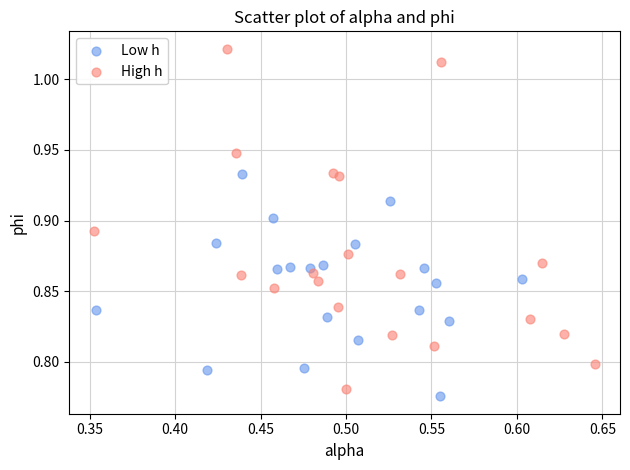

Which series contains the highest Y value?

High h